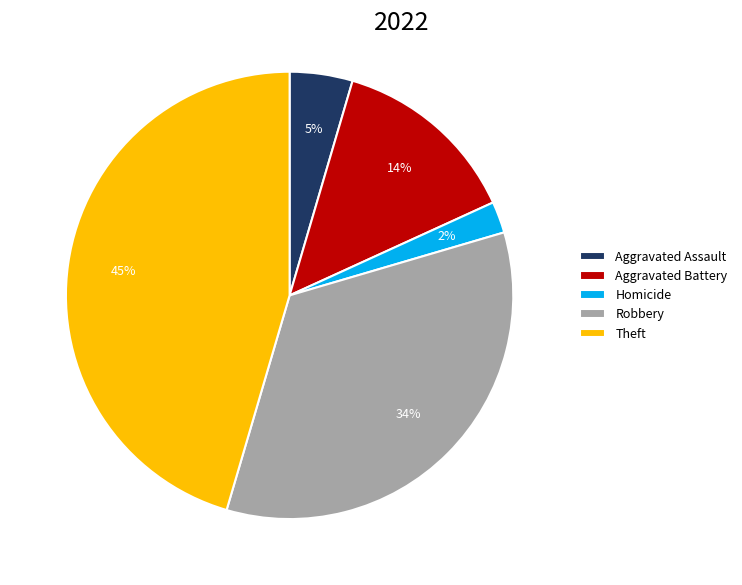

Count the number of slices in the pie.

5